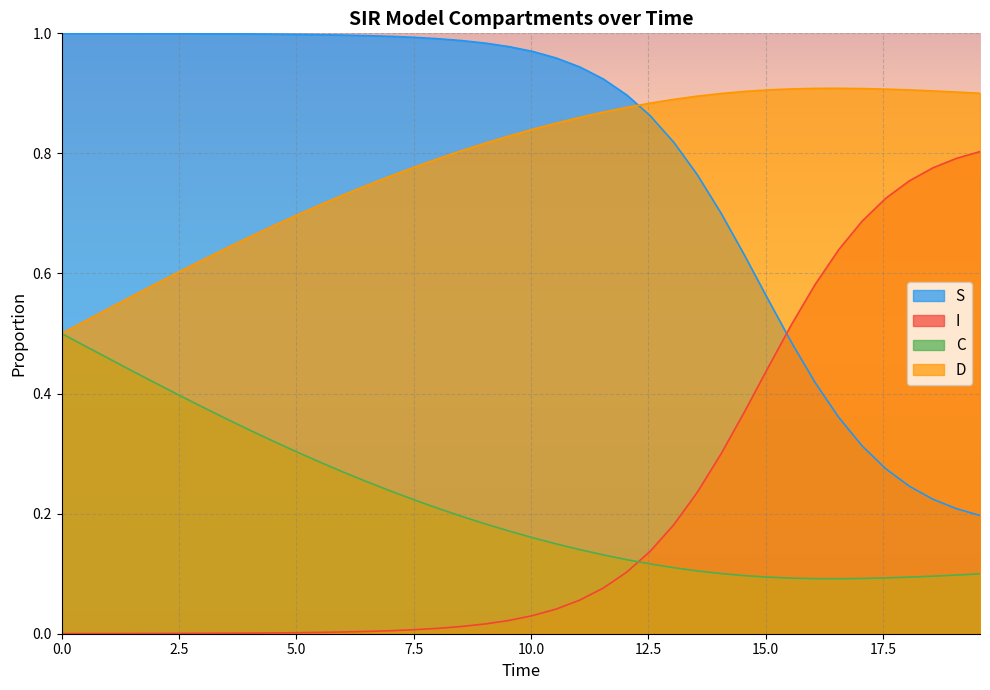

Which series ends up on top after the final intersection of D and S?

D